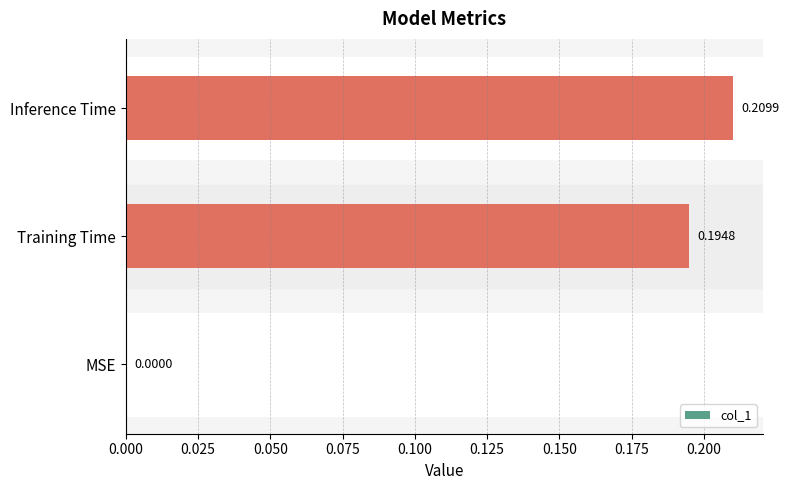

What is the sum of all values?

0.4